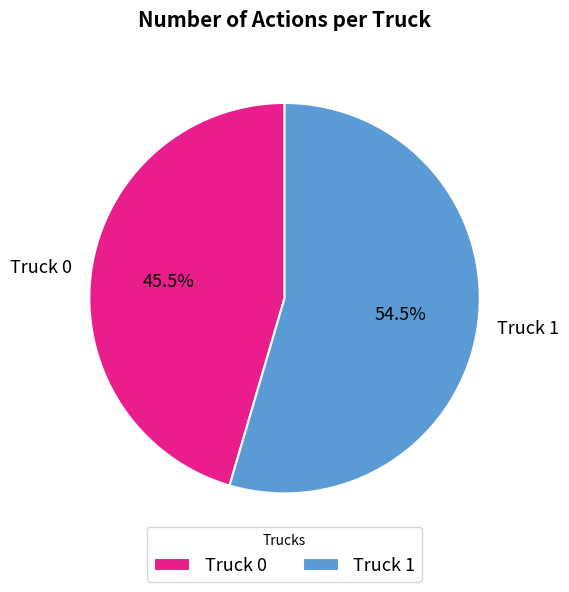

Approximately how many times larger is the value at Truck 1 compared to Truck 0?

1.2